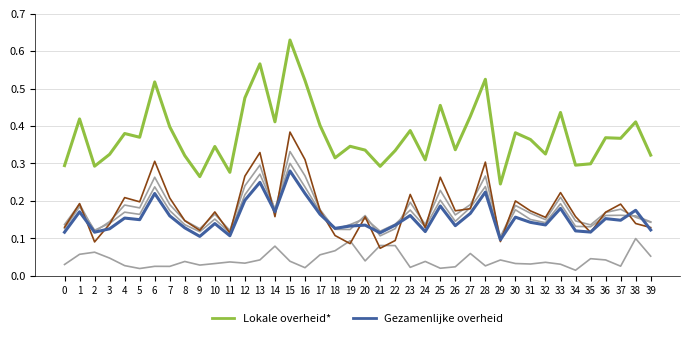

How many lines are shown in the chart?

6